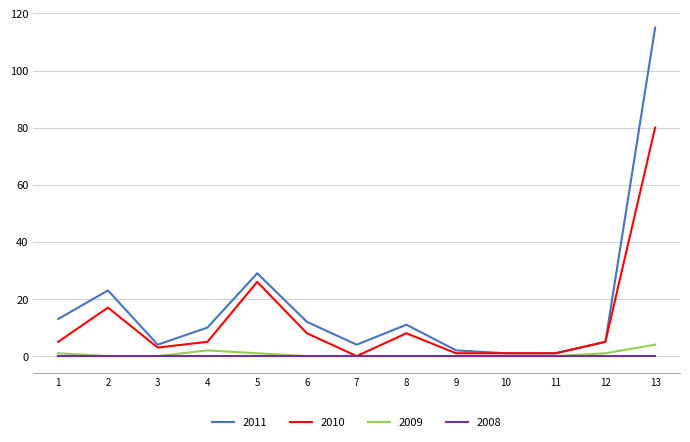

Which series changed the most between 4 and 5?

2010